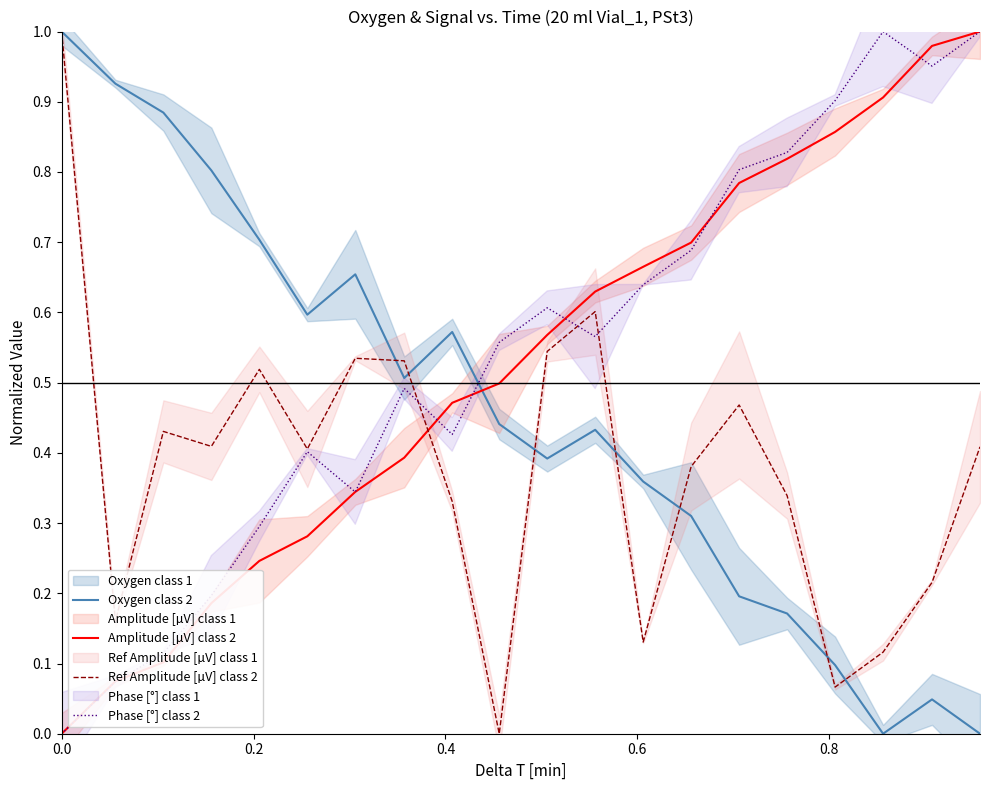

What are all the series names shown in the legend?

Oxygen class 2, Amplitude [µV] class 2, Ref Amplitude [µV] class 2, Phase [°] class 2